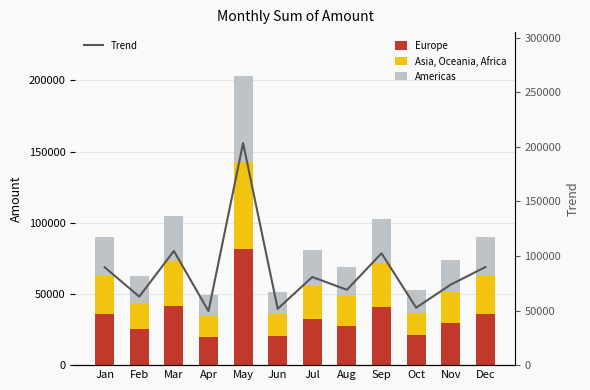

Which label corresponds to the smallest value in the chart?

Apr